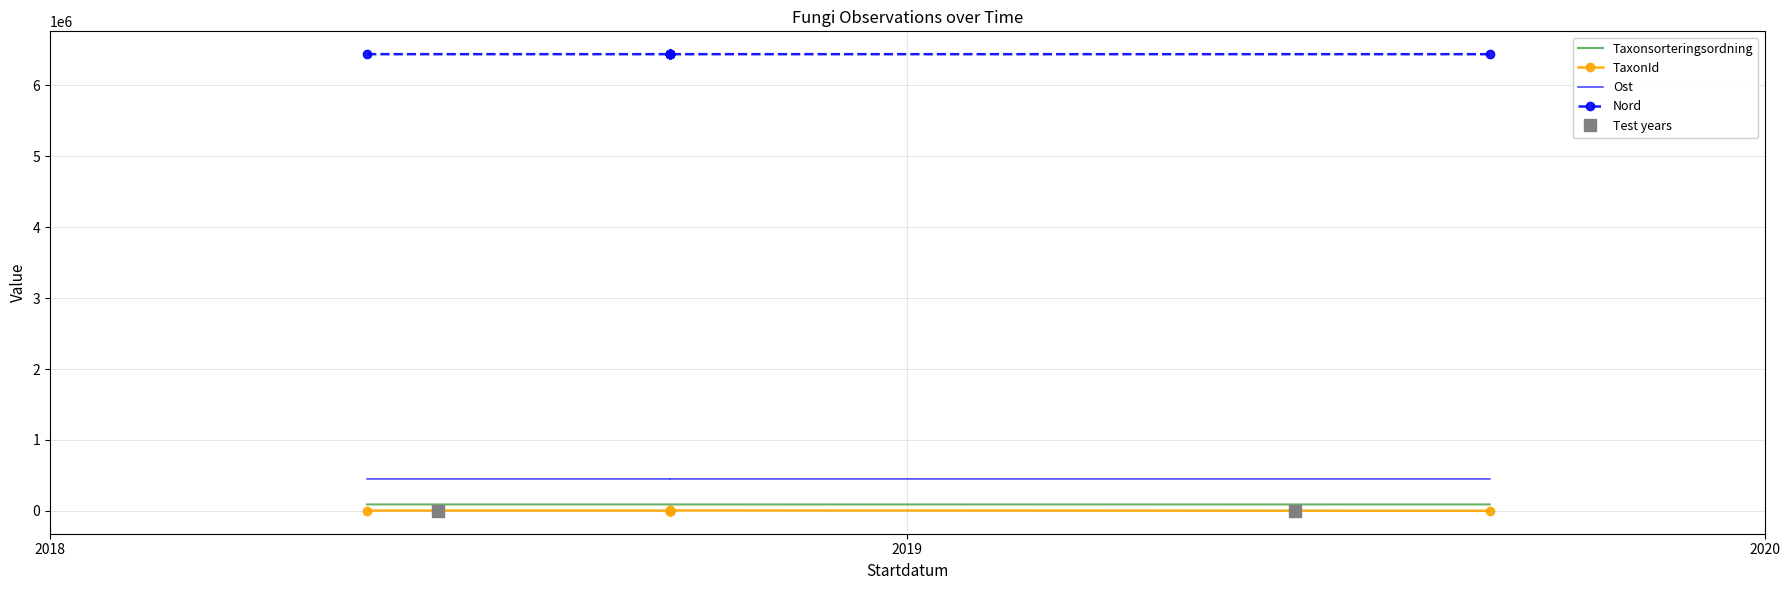

What is the sum of all TaxonId values?

27048